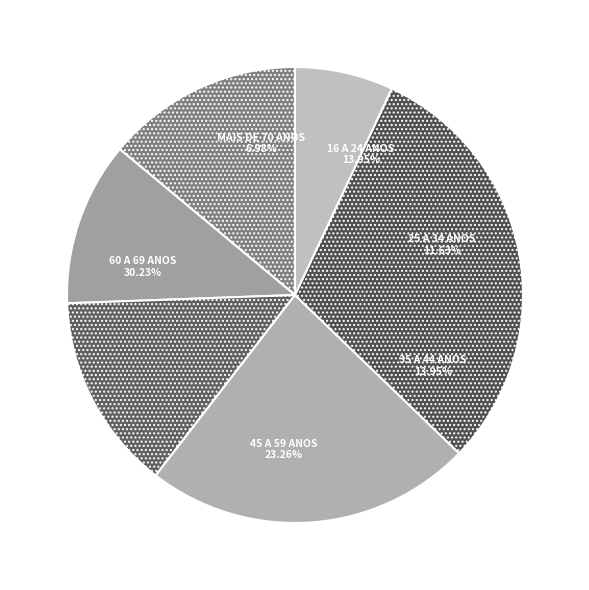

What is the largest slice in the pie chart?

60 A 69 ANOS